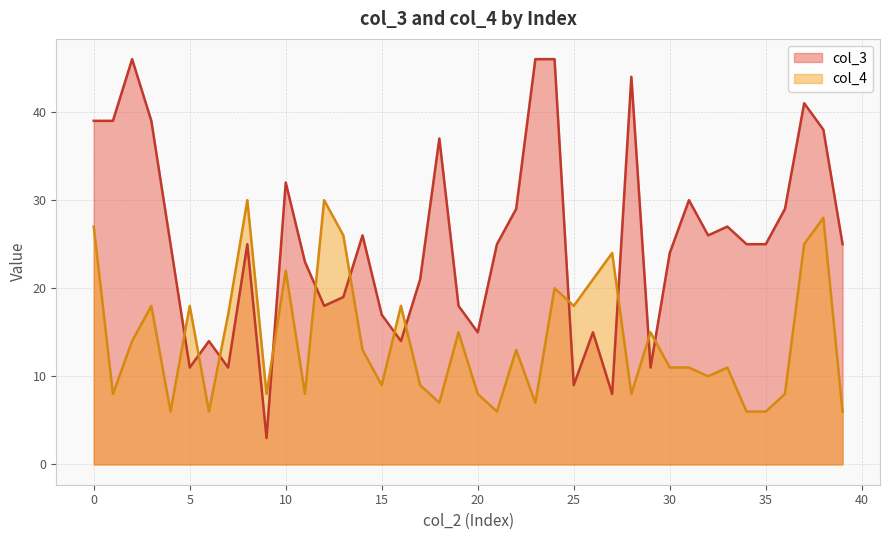

True or false: col_3 has a value of 25 at 35.

True